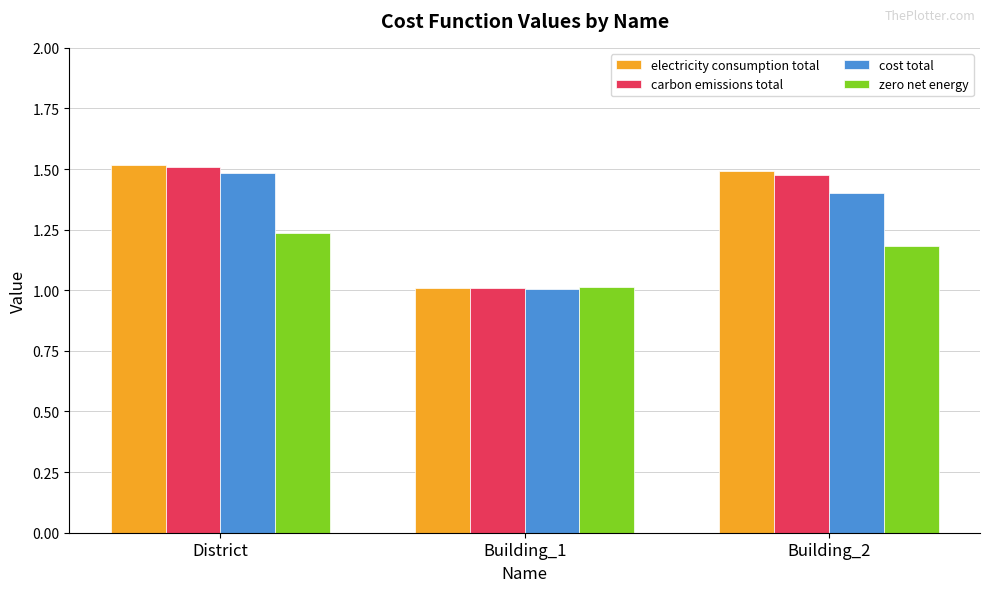

The value of electricity consumption total at Building_2 is 0.8. True or false?

False